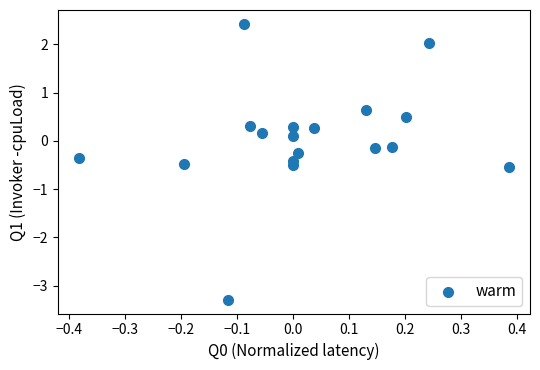

What is the range of X values (max minus min)?

0.8